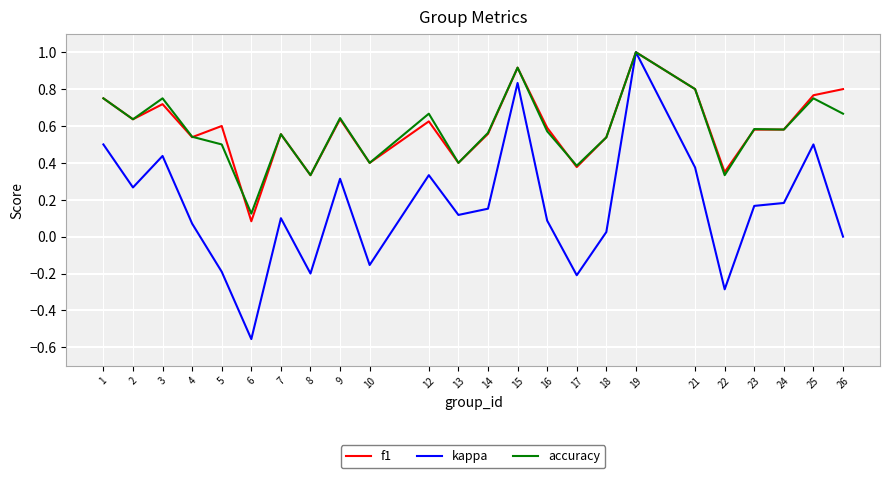

What is the sum of all accuracy values?

14.0